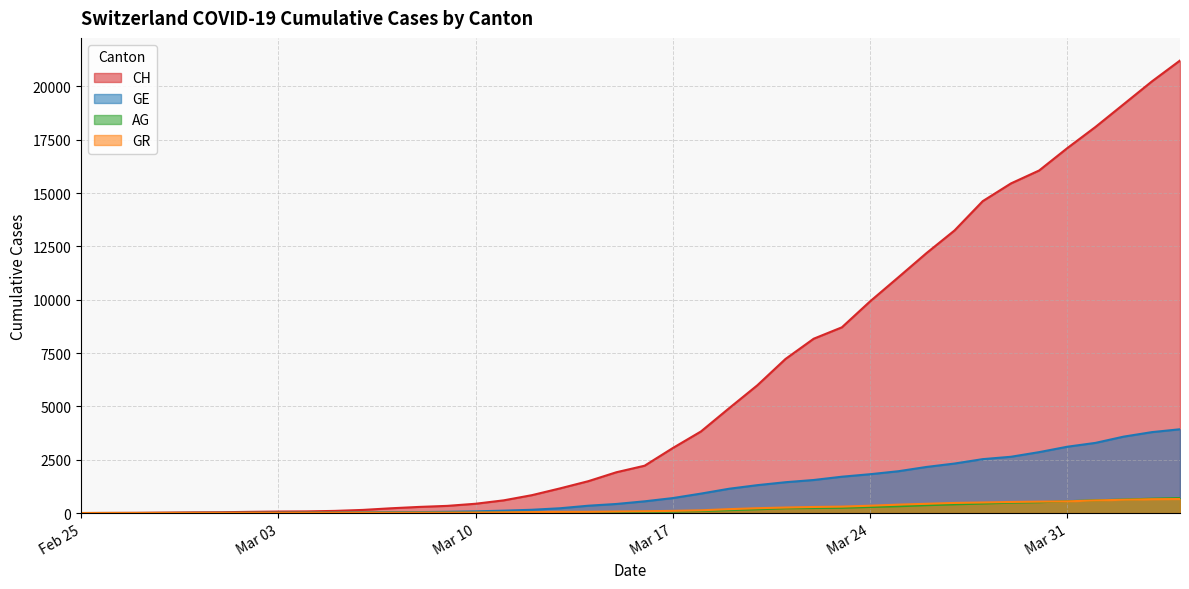

Where do GR and GE first cross each other?

2020-02-28 and 2020-02-29